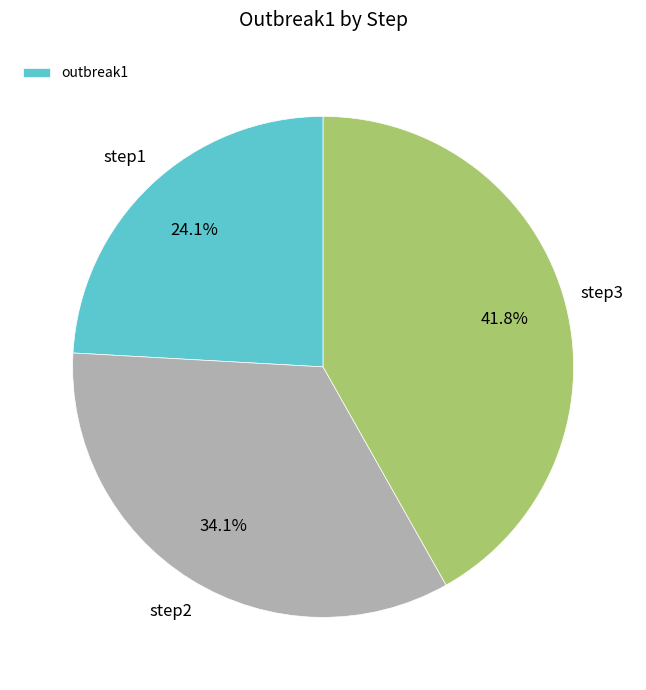

Is there any slice that represents more than half of the pie?

No